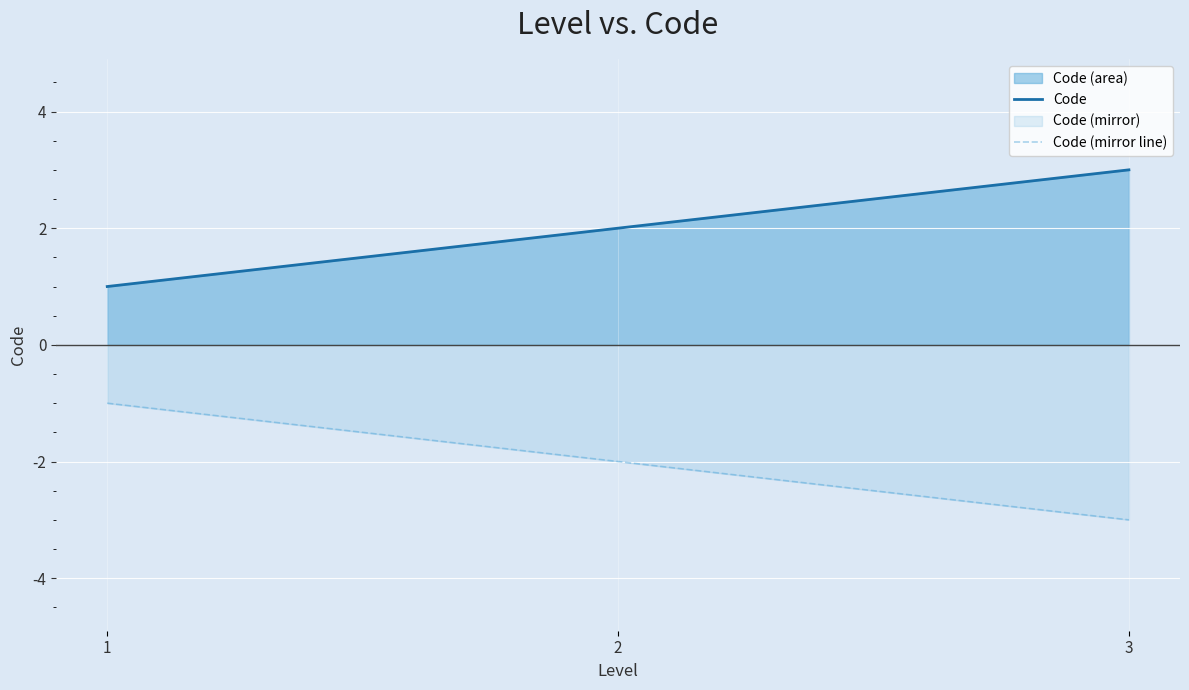

Which series has the largest total across all categories?

Code